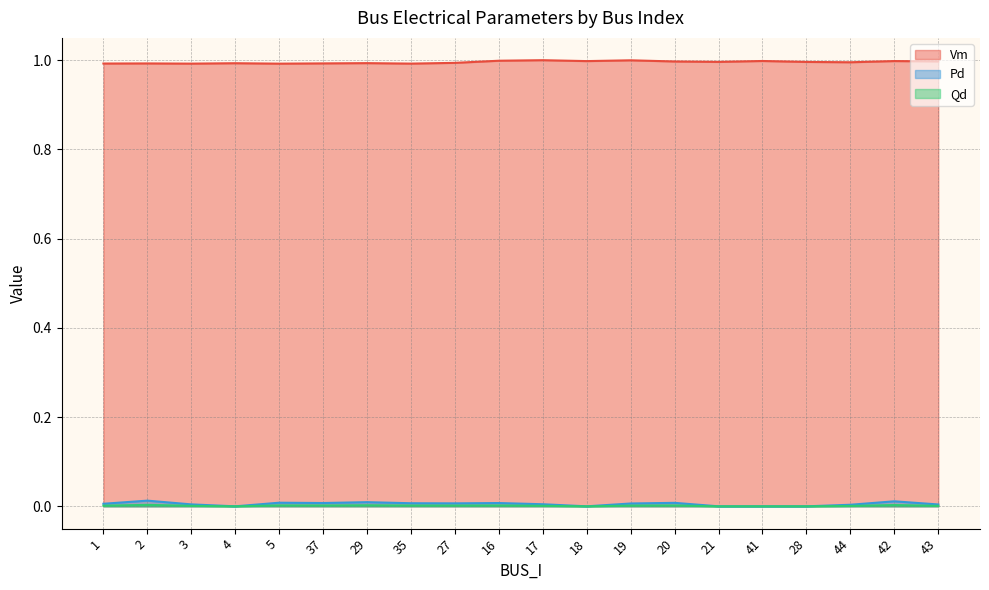

Reading right to left, transcribe all the data shown in this chart.

Vm: 1.0	1.0	1.0	1.0	1.0	1.0	1.0	1.0	1.0	1.0	1.0	1.0	1.0	1.0	1.0	1.0	1.0	1.0	1.0	1.0
Pd: 0.0	0.0	0.0	0.0	0.0	0.0	0.0	0.0	0.0	0.0	0.0	0.0	0.0	0.0	0.0	0.0	0.0	0.0	0.0	0.0
Qd: 0.0	0.0	0.0	0.0	0.0	0.0	0.0	0.0	0.0	0.0	0.0	0.0	0.0	0.0	0.0	0.0	0.0	0.0	0.0	0.0